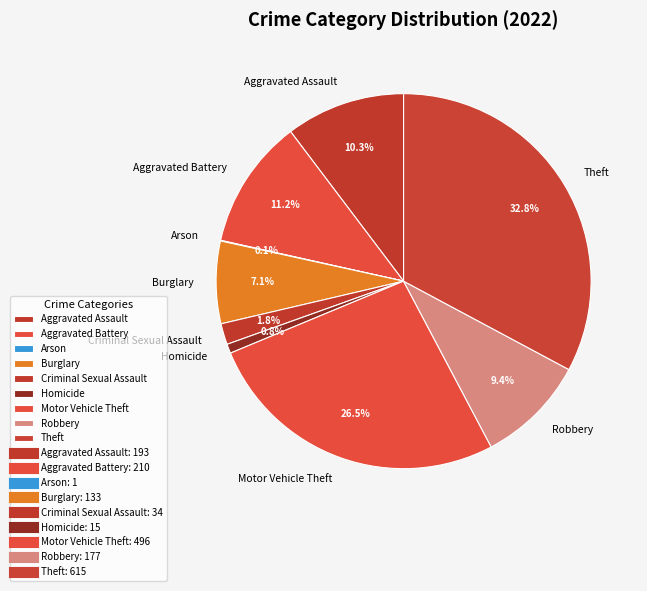

What percentage is NOT represented by Motor Vehicle Theft?

73.5%